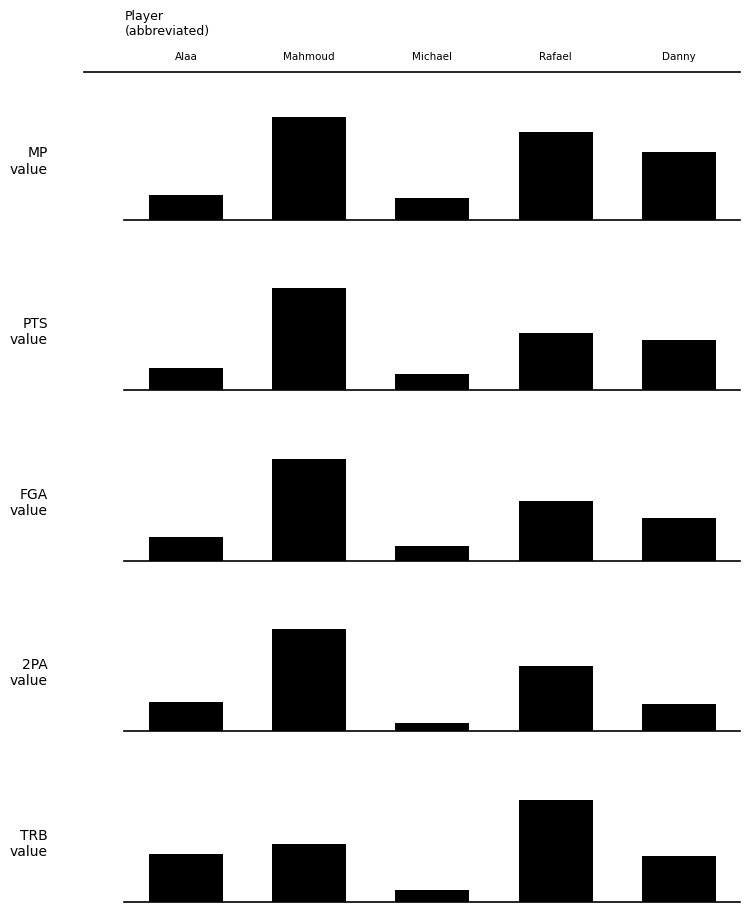

Are the bars horizontal?

No